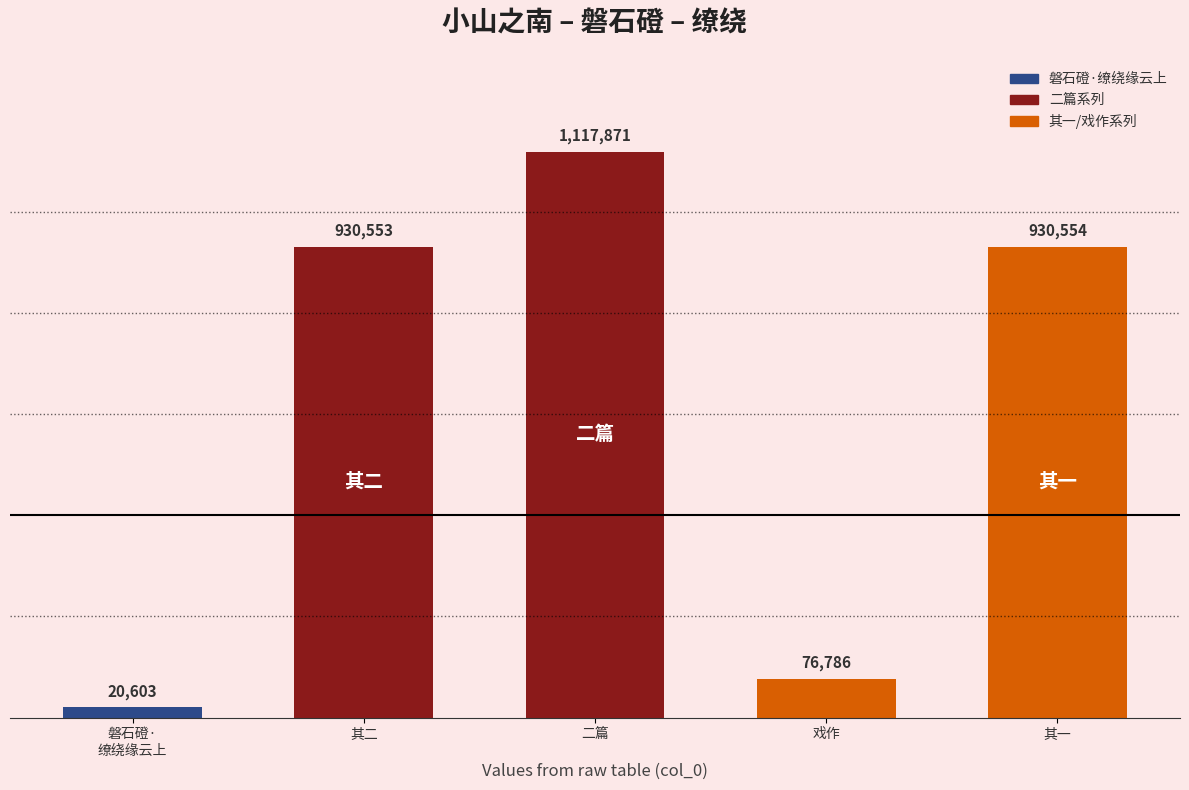

Reading left to right, list all the values displayed in this chart.

磐石磴·
缭绕缘云上=20603	其二=930553	二篇=1117871	戏作=76786	其一=930554